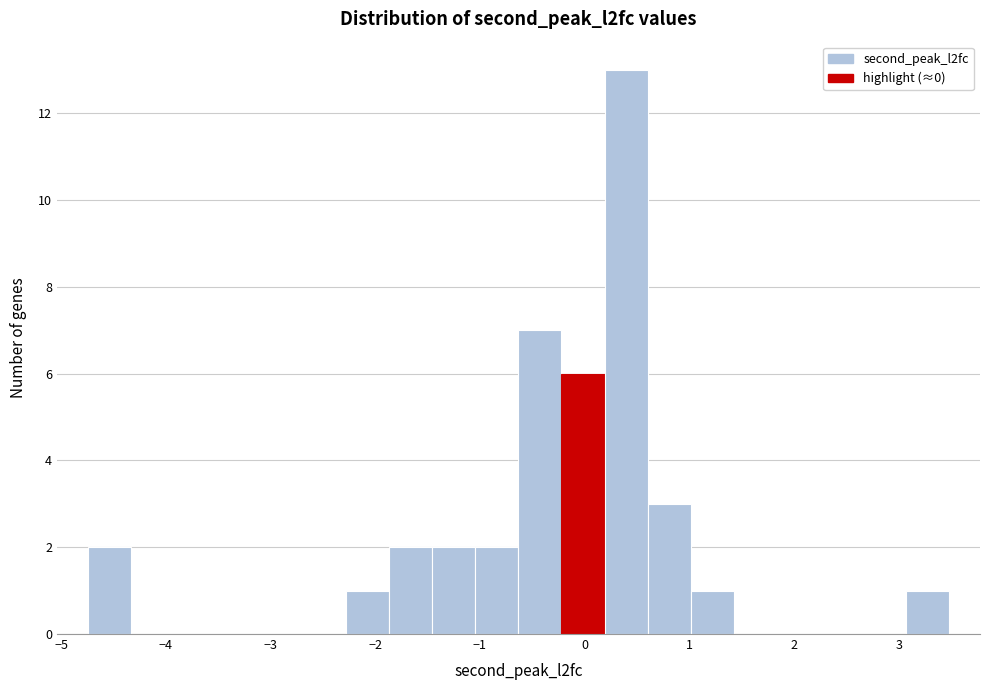

What is the height of the bar covering -1.9 to -1.5 on the x-axis? Neither the bar edges nor the heights are printed on the chart, so give them approximately, as read against the axes.

2